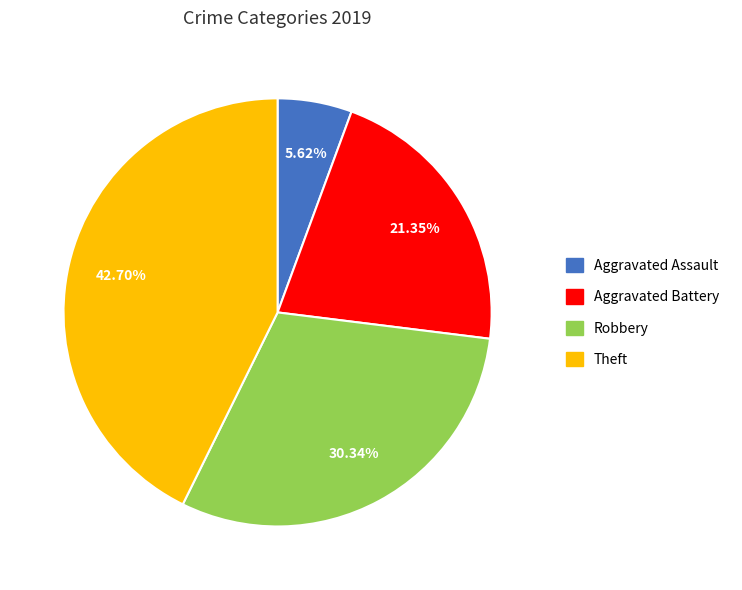

To the nearest percent, what is the combined percentage of Robbery and Aggravated Assault?

36%